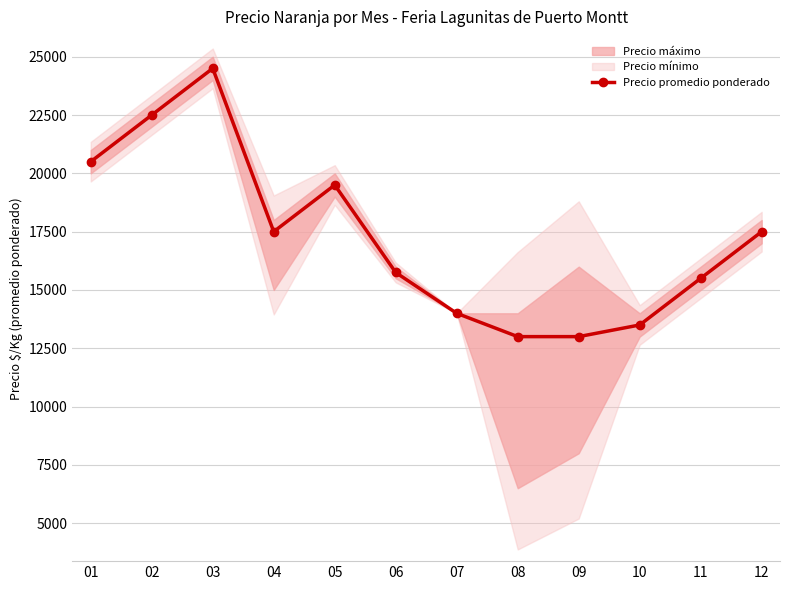

Rank the categories by value from lowest to highest.

08, 09, 10, 07, 11, 06, 04, 12, 05, 01, 02, 03